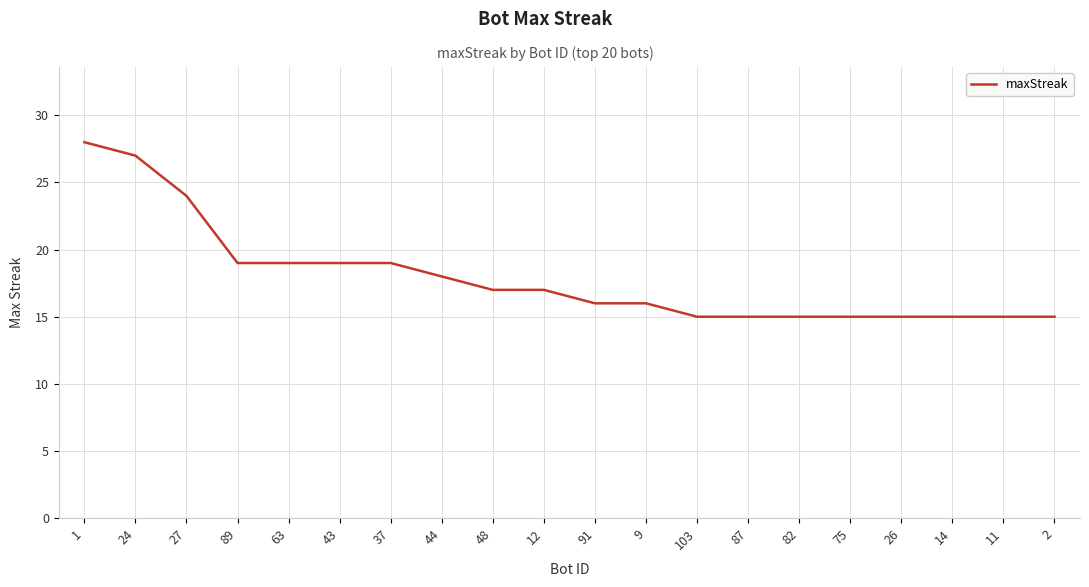

What position from the right is 87?

7